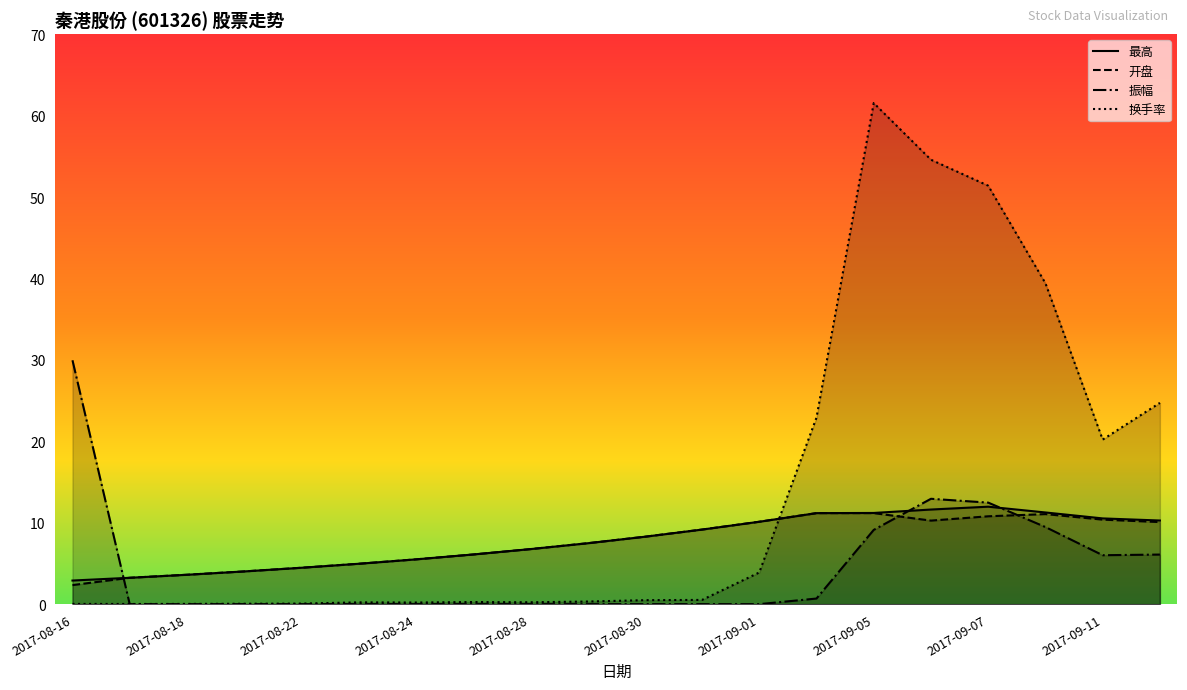

True or false: 换手率 has a value of 39.4 at 17.

True